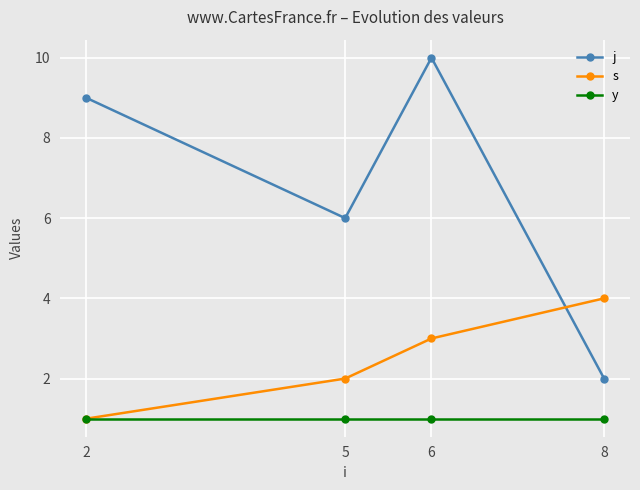

True or false: s has more than 1 points higher than both neighbors.

False